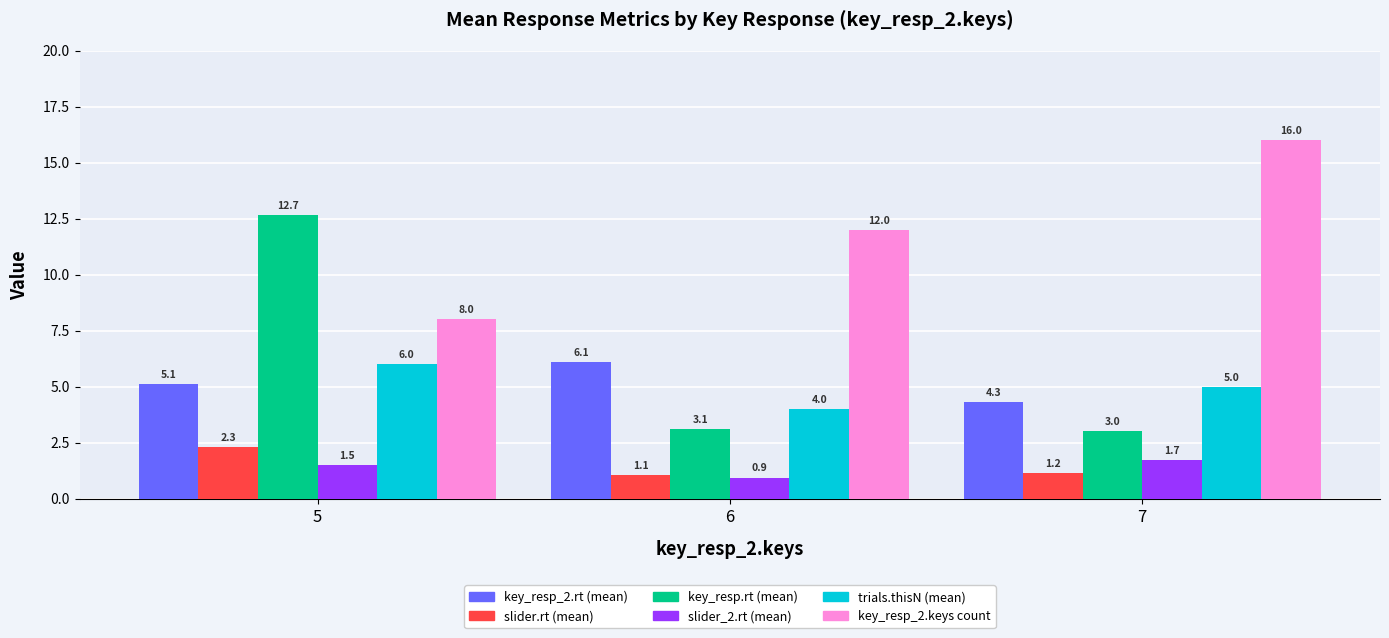

True or false: key_resp_2.keys count has a value of 8.0 at 5.

True